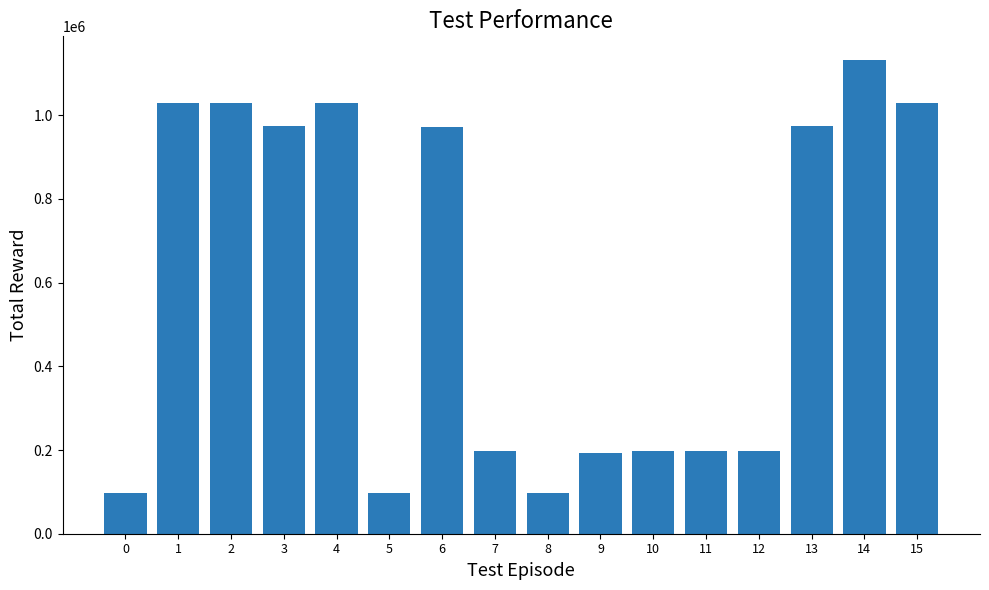

Where does the data first go above 972385?

1